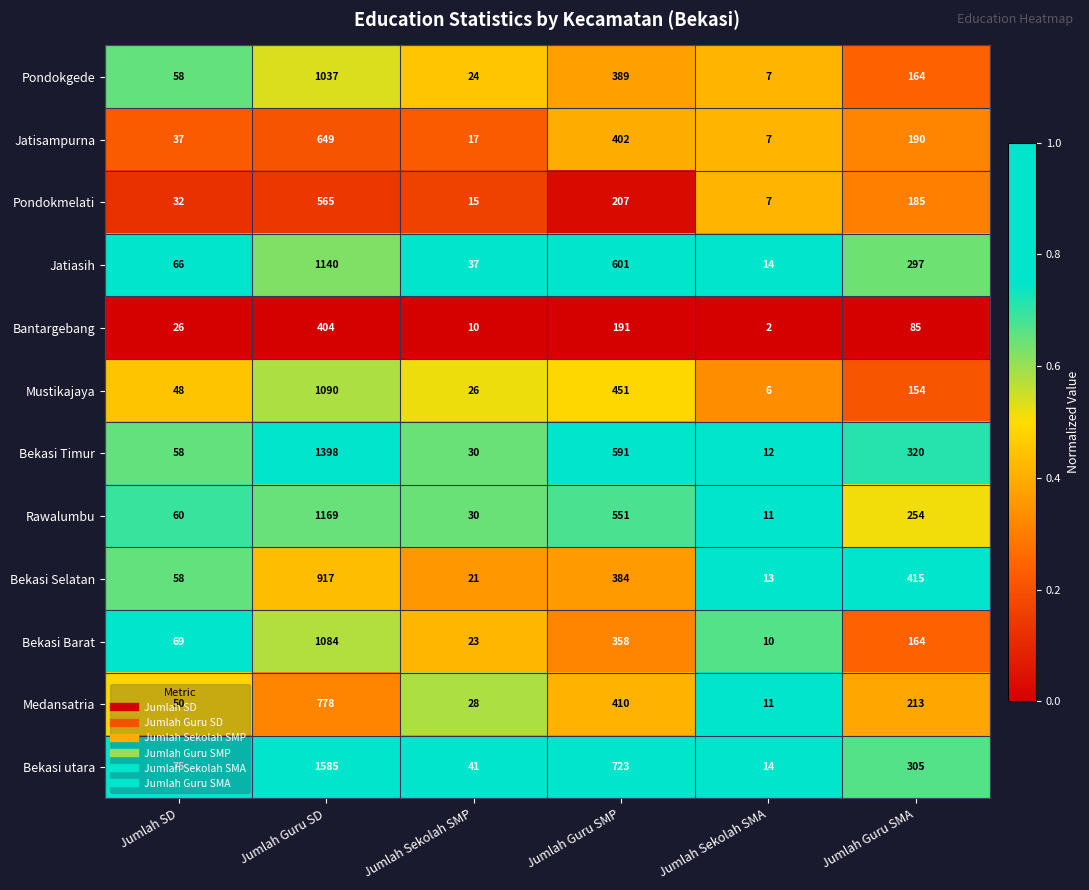

At which category is the sum across all series the highest?

Jumlah Guru SD